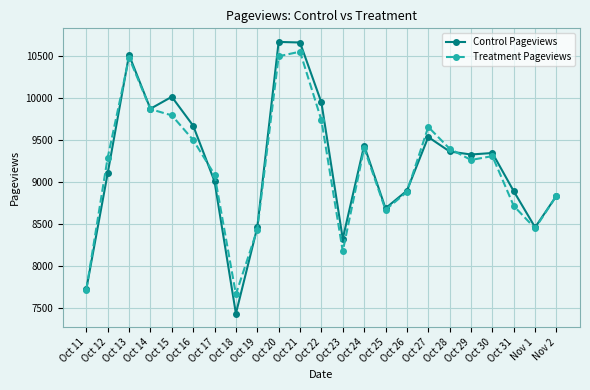

At which category does Control Pageviews reach its first local valley?

Oct 14